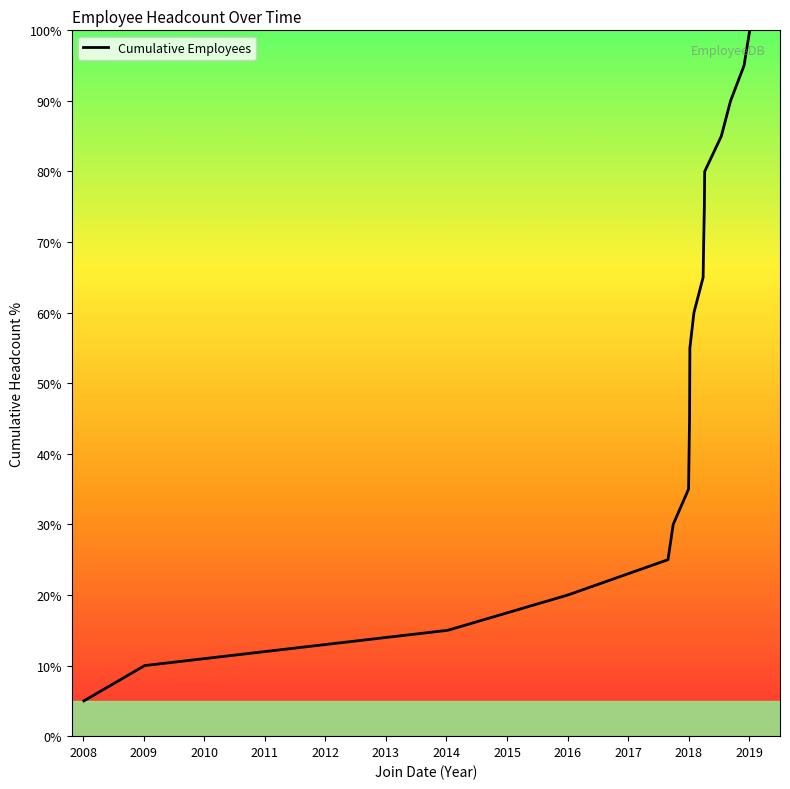

Count the number of values greater than 55.

10